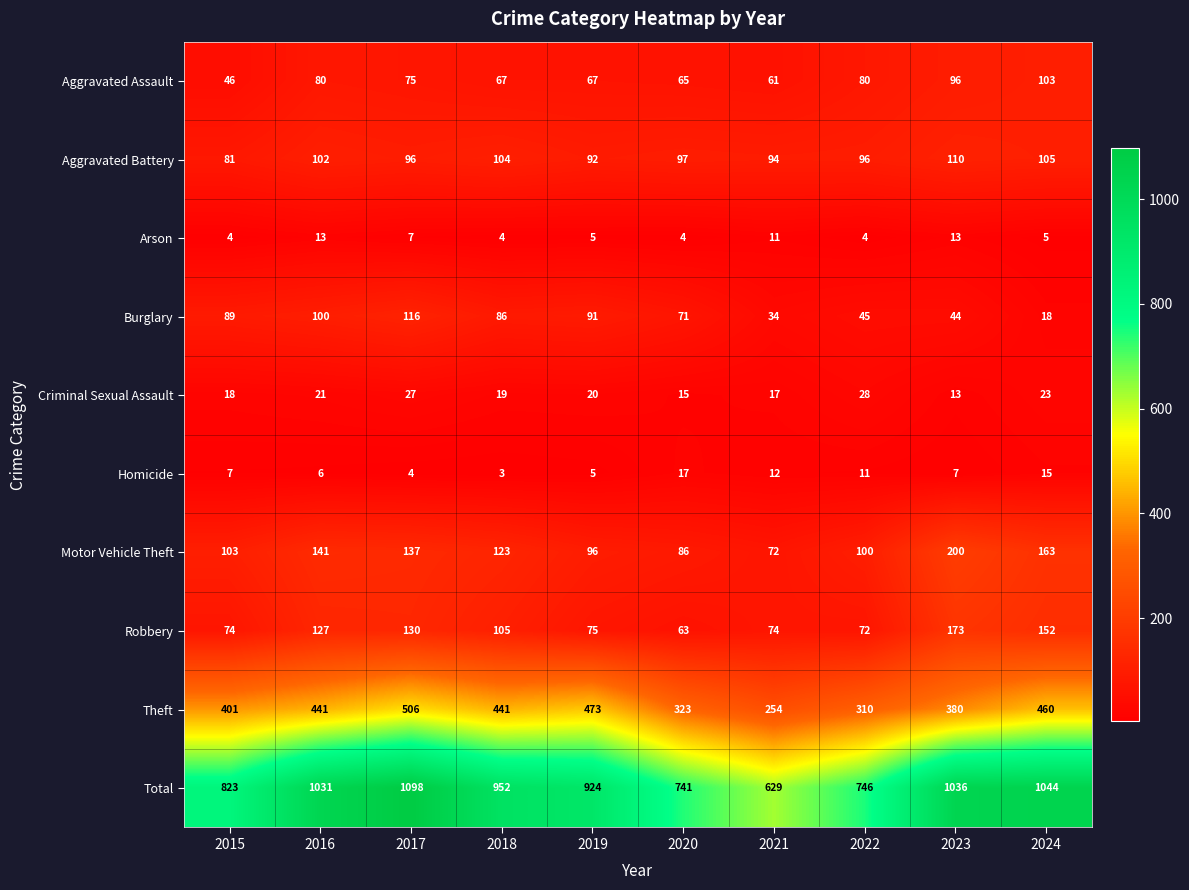

At which label does Theft reach its peak?

2017